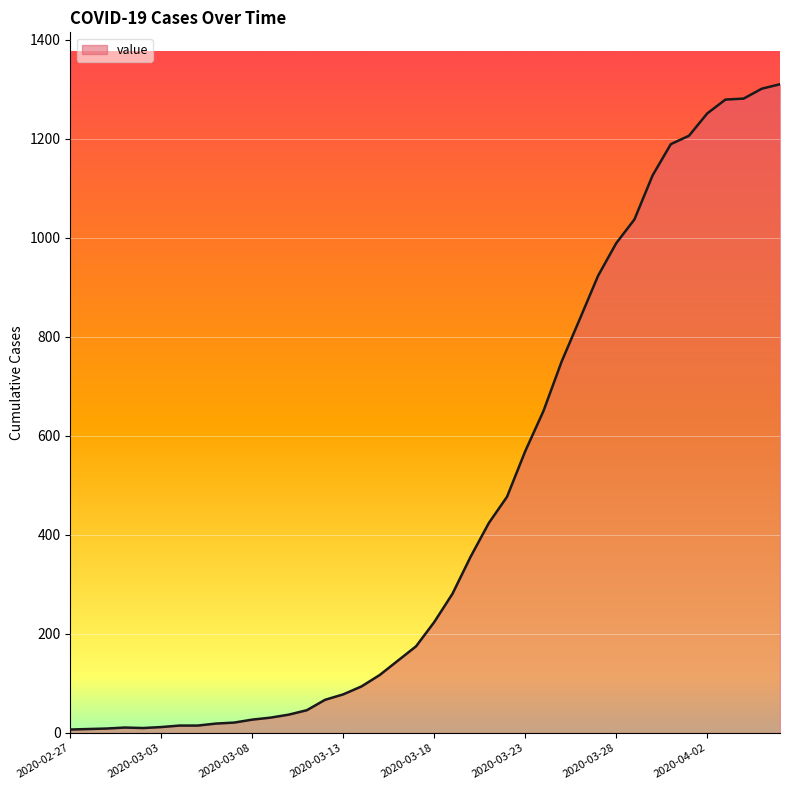

What is the difference between the maximum and minimum values?

1303